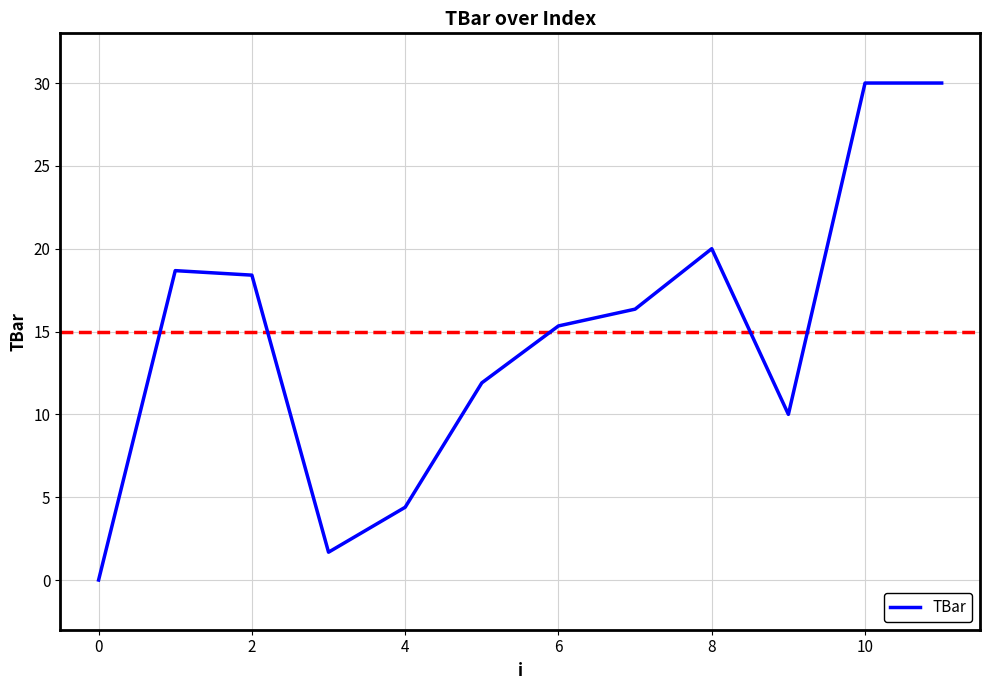

What is the difference between the second highest and second lowest values?

28.3